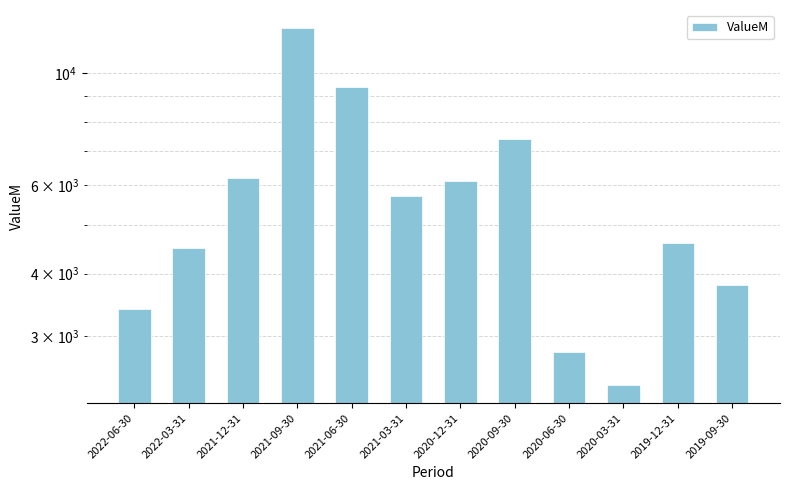

Reading right to left, list all the values displayed in this chart.

3800	4600	2400	2800	7400	6100	5700	9400	12300	6200	4500	3400